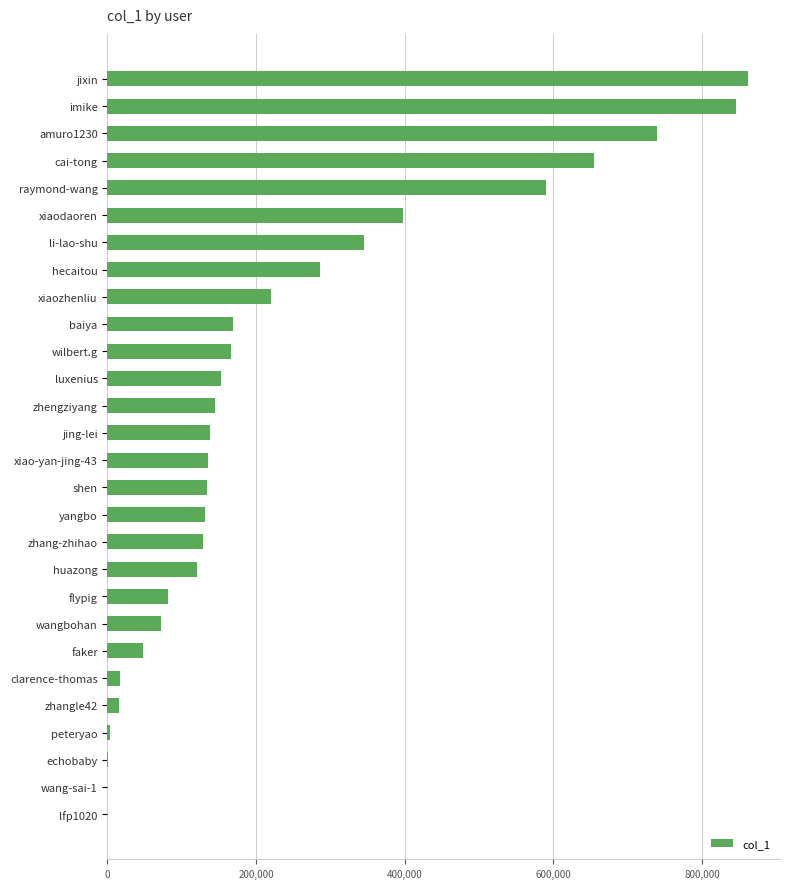

The value at wangbohan is 113813. True or false?

False